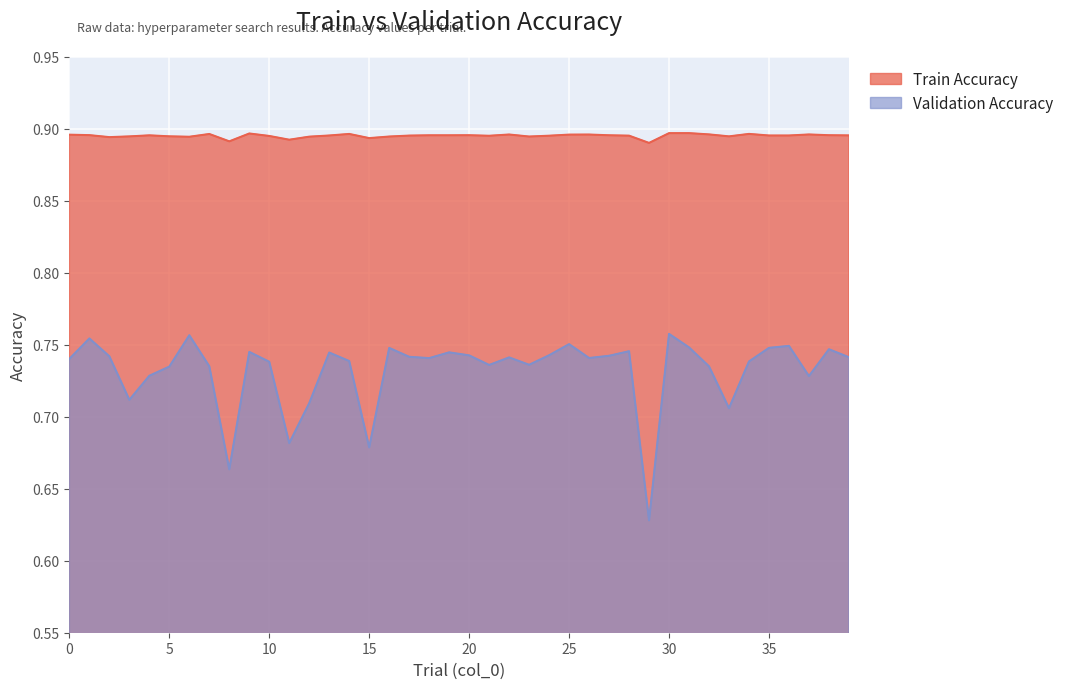

List the labels in order of Validation Accuracy value, largest first.

30, 6, 1, 25, 36, 31, 35, 16, 38, 28, 9, 19, 13, 24, 20, 27, 2, 17, 39, 22, 26, 18, 0, 14, 34, 10, 23, 21, 7, 32, 5, 4, 37, 3, 12, 33, 11, 15, 8, 29